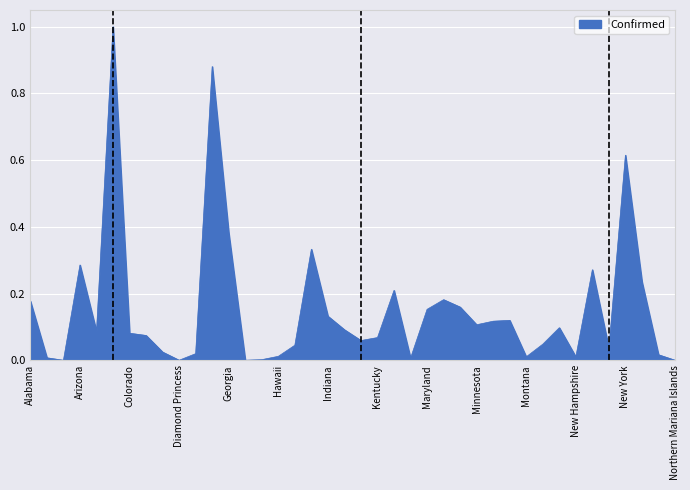

What is the greatest value displayed?

1.0